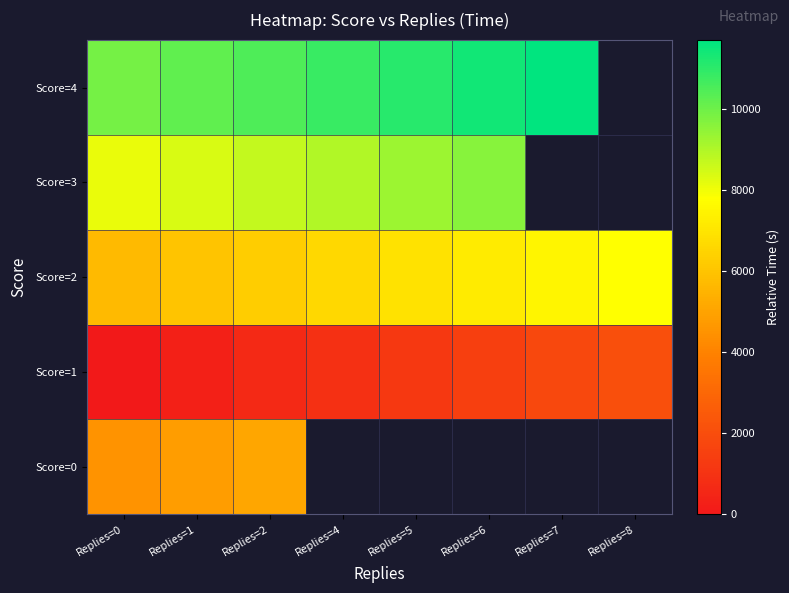

At how many categories does at least one series exceed 7097?

8